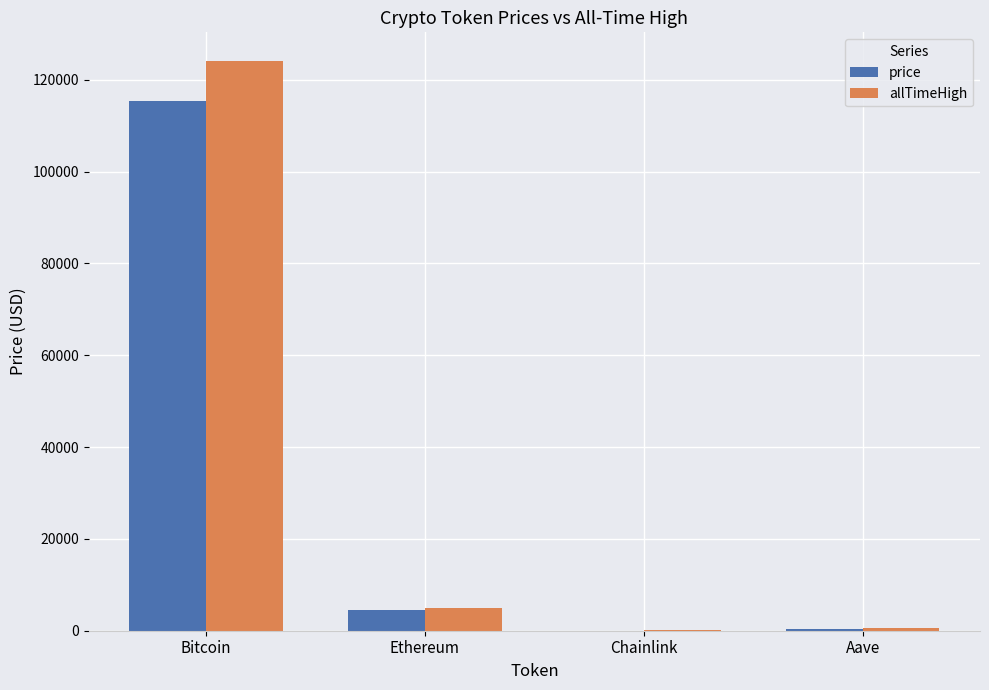

Which category has the highest value in the price series?

Bitcoin